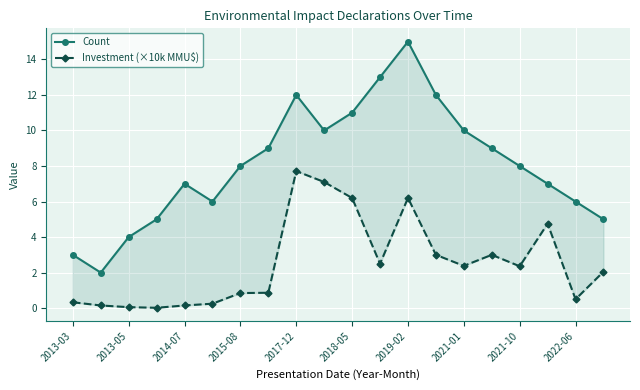

In Count, how many points are lower than both neighbors (excluding endpoints)?

3